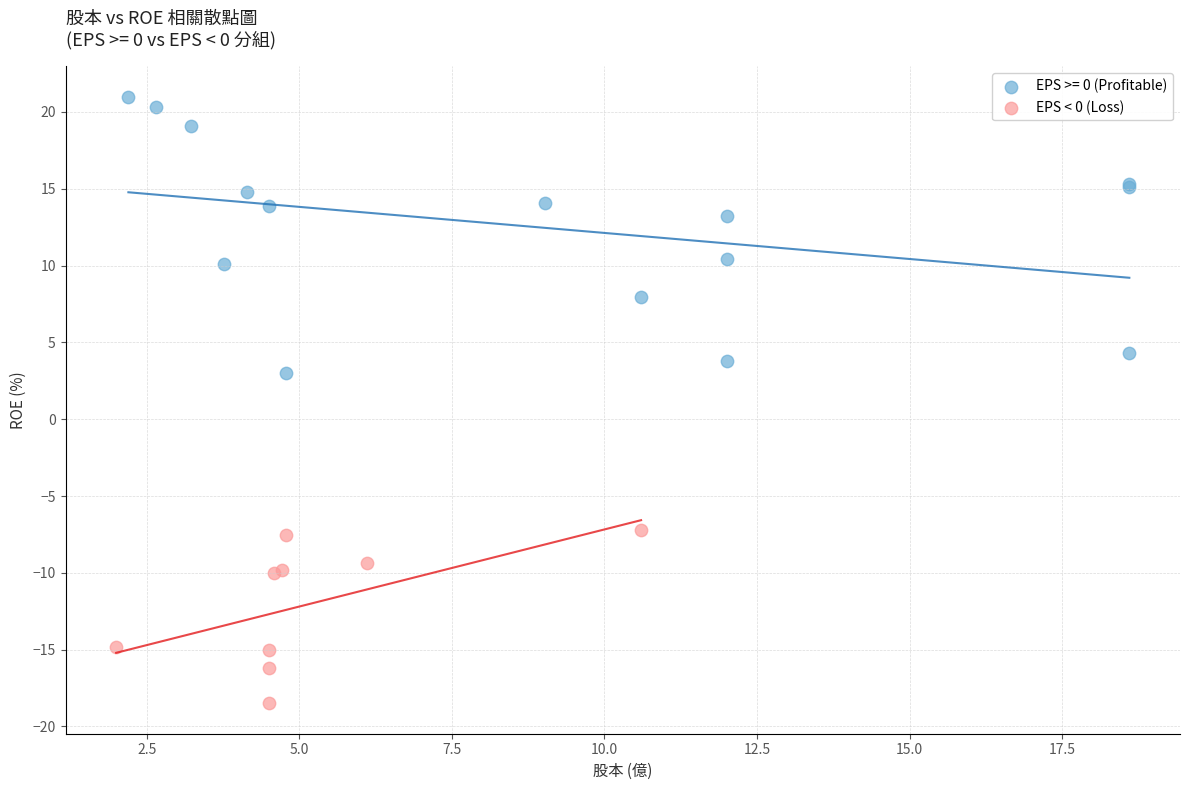

Which series reaches the minimum Y coordinate?

EPS < 0 (Loss)